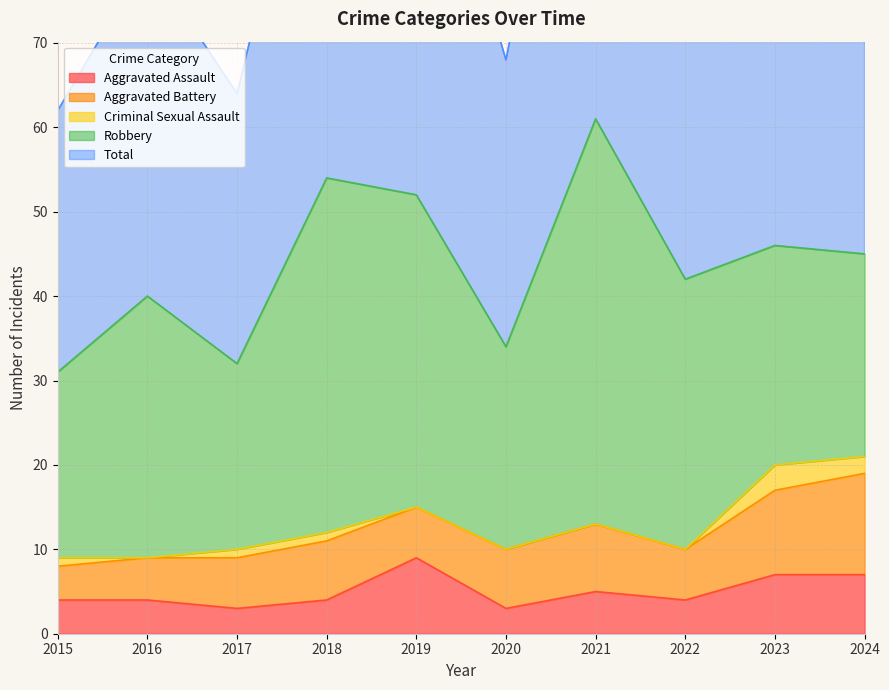

What value does the Aggravated Assault series have at 2018?

4